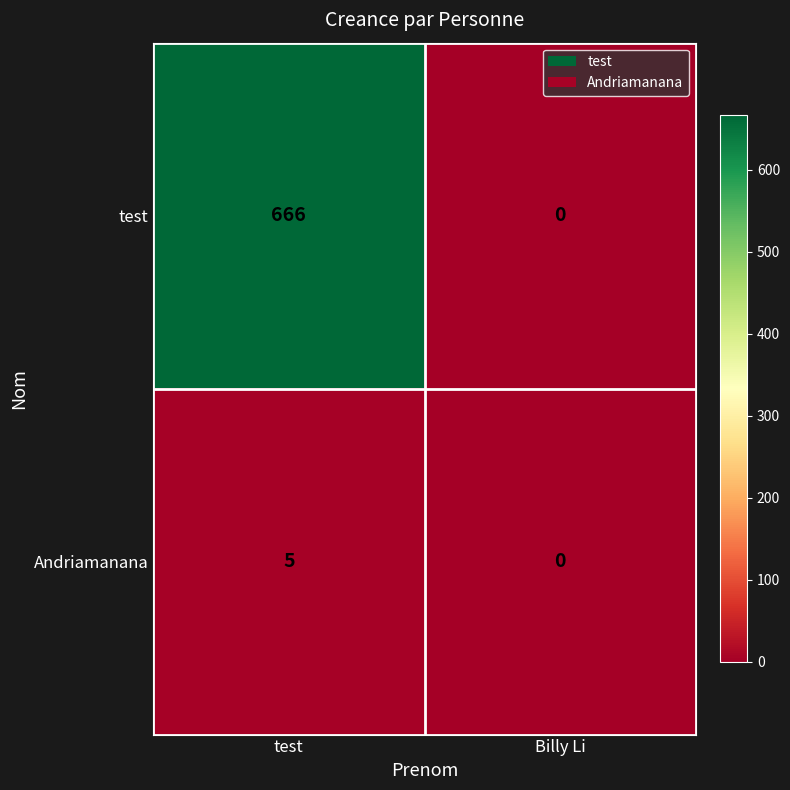

What is the difference between the maximum and minimum values in the Andriamanana series?

5